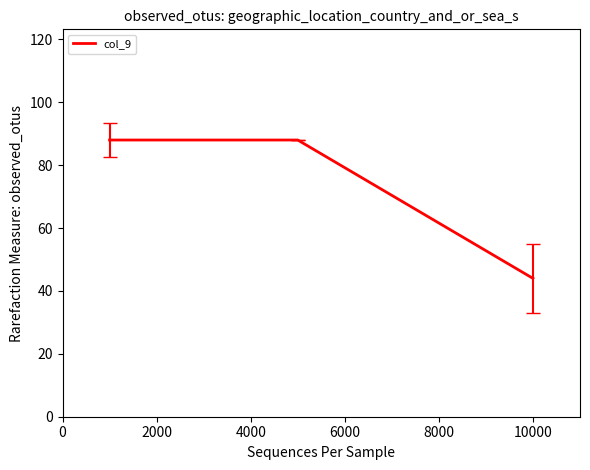

What is the average value?

73